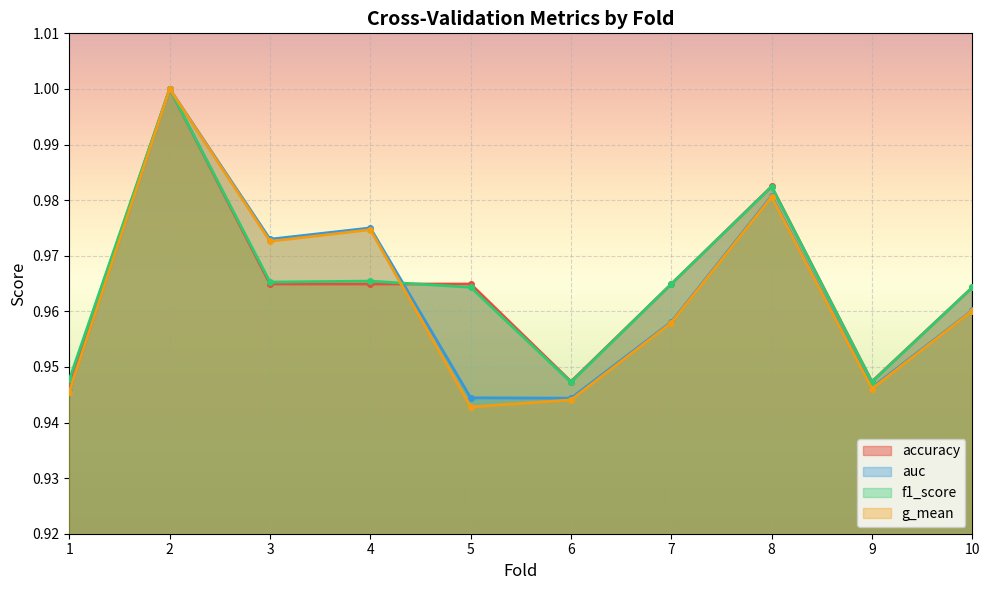

At which category is the sum across all series the highest?

2